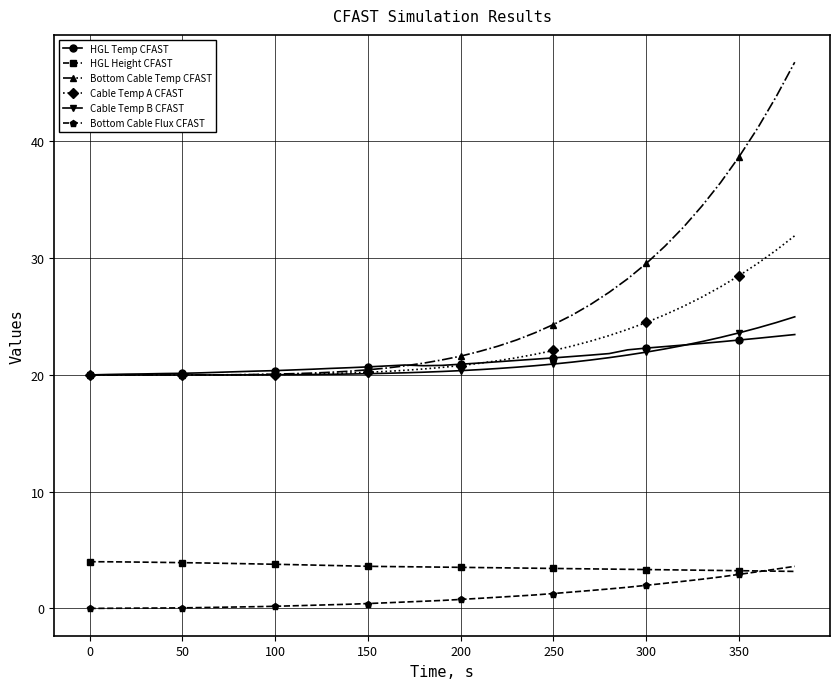

What is the minimum value for Bottom Cable Temp CFAST?

20.0